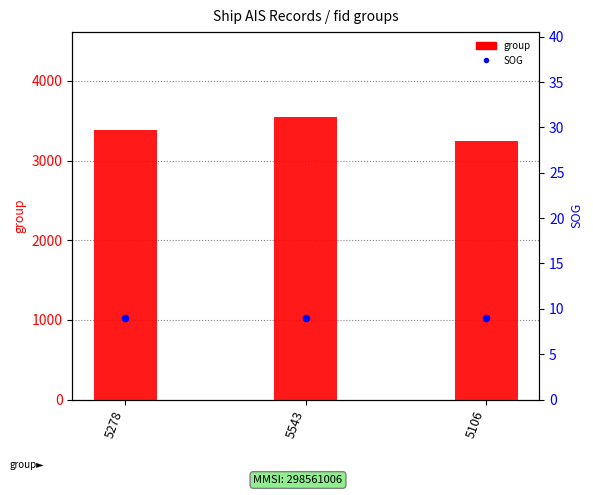

What is the total value across all series at 5106?

3255